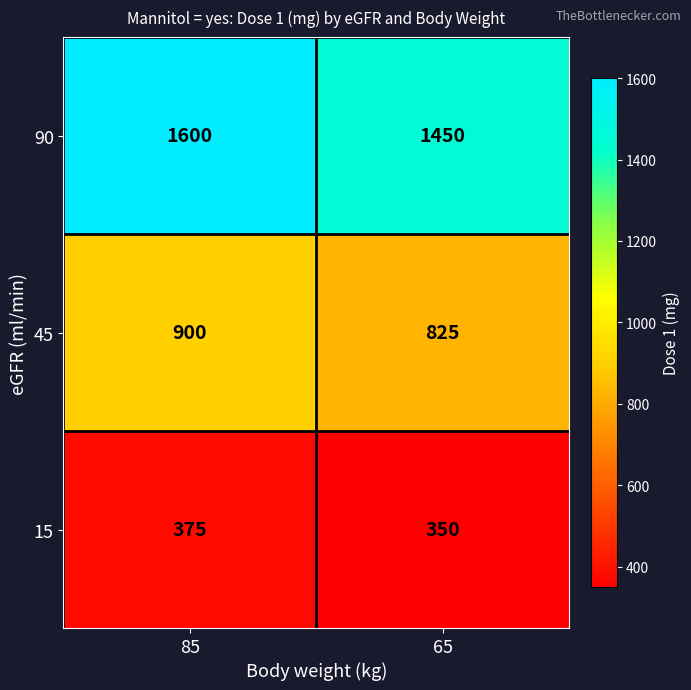

The value of 90 at 85 is 2710. True or false?

False